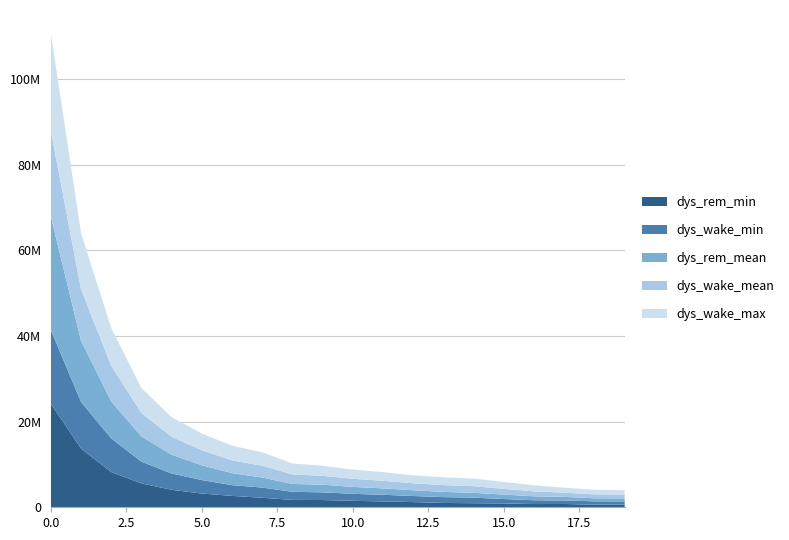

What are all the series names shown in the legend?

dys_rem_min, dys_wake_min, dys_rem_mean, dys_wake_mean, dys_wake_max